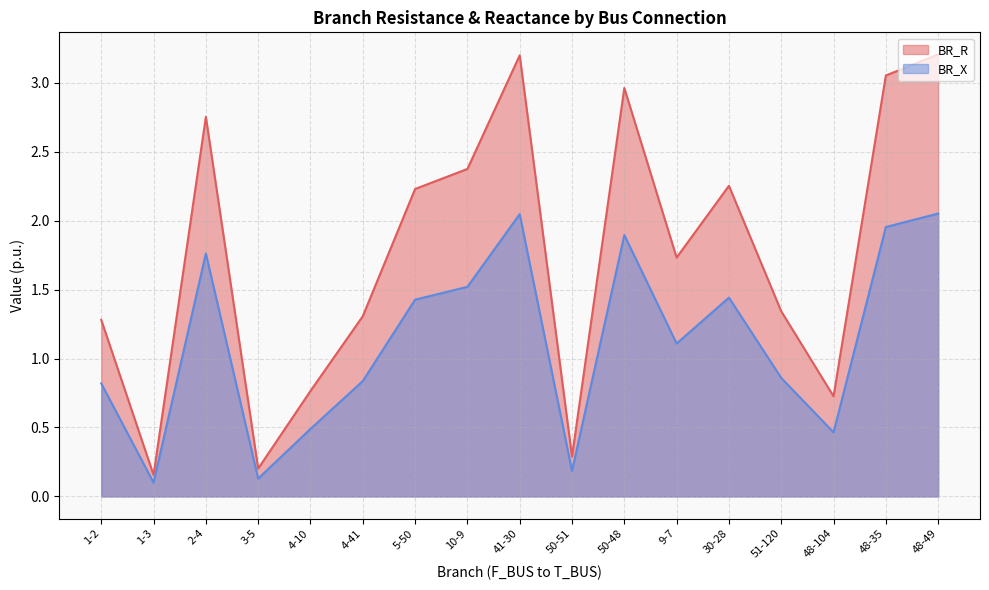

Which series has the largest range (max minus min)?

BR_R